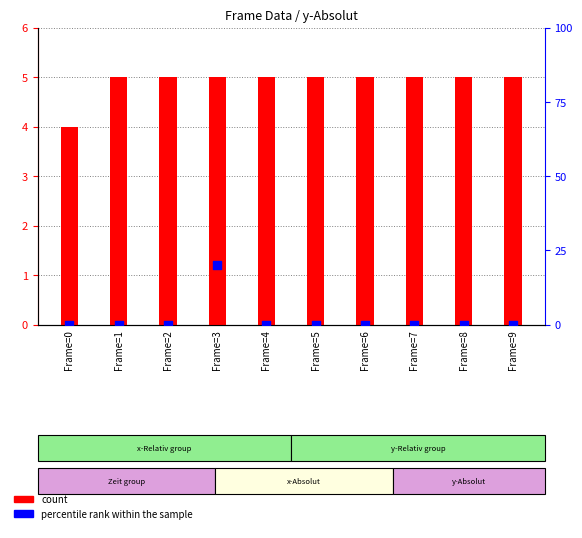

What are all the series names shown in the legend?

count, percentile rank within the sample